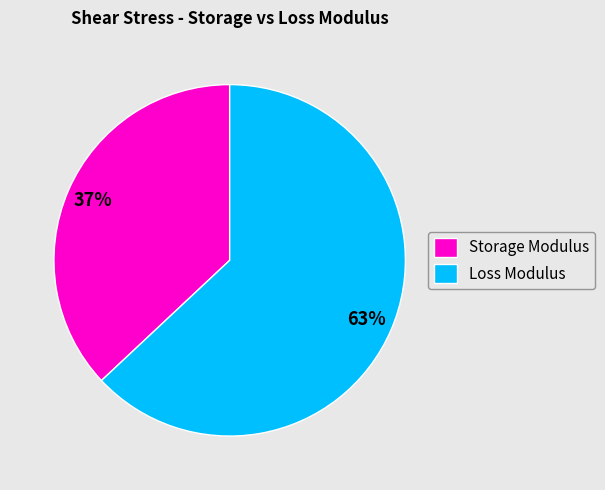

What is the ratio of the value at Storage Modulus to the value at Loss Modulus?

0.6